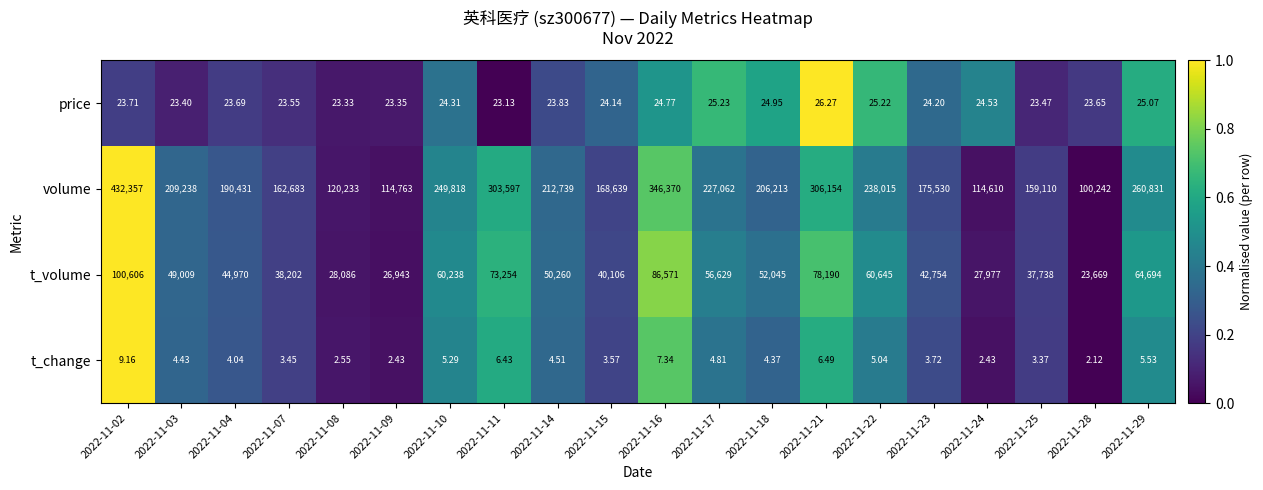

Is the value of price at 2022-11-29 greater than the value of t_change at 2022-11-17?

Yes